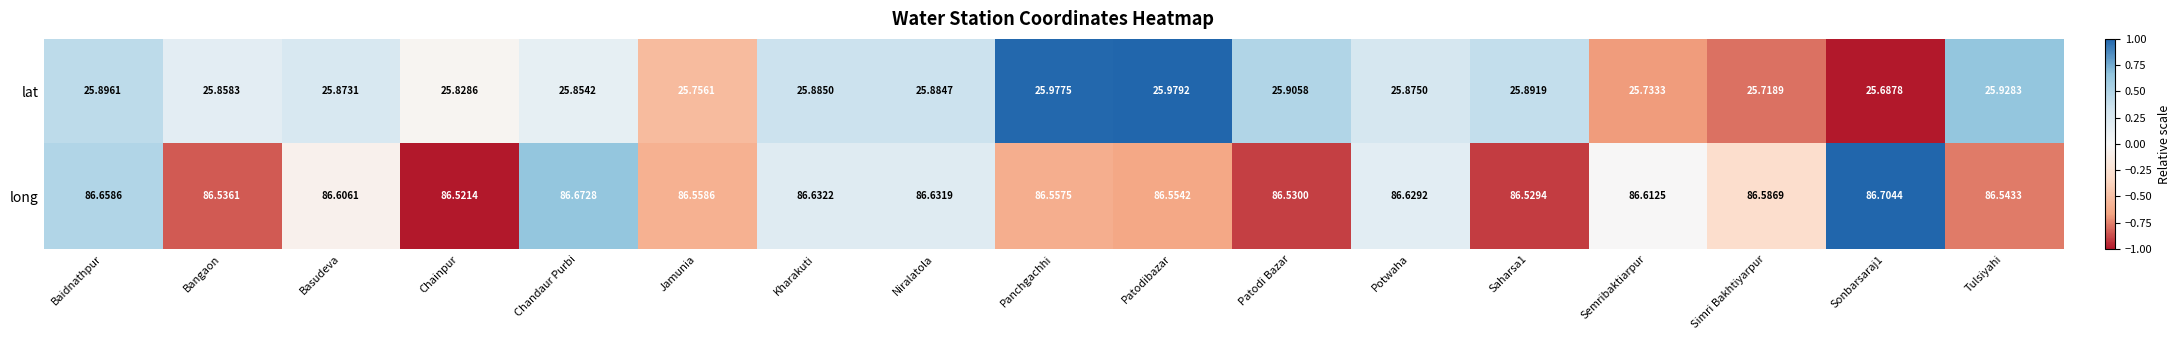

At which label is long closest to 86?

Chainpur